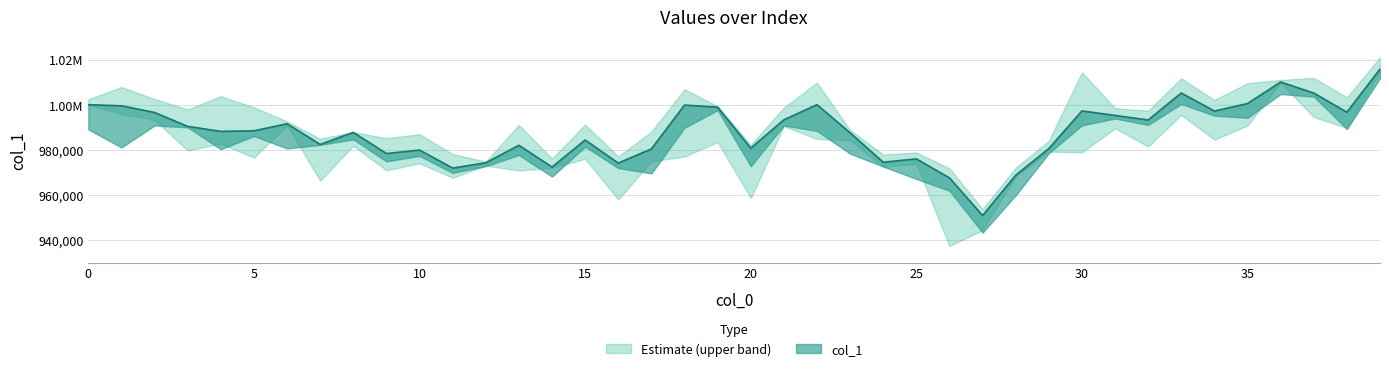

What is the sum of all values?

39517062.9